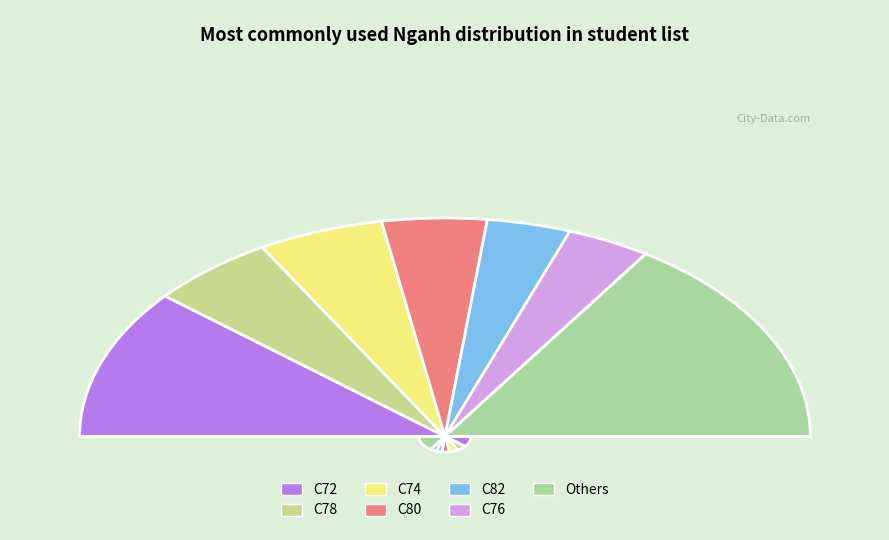

Count the number of slices in the pie.

13